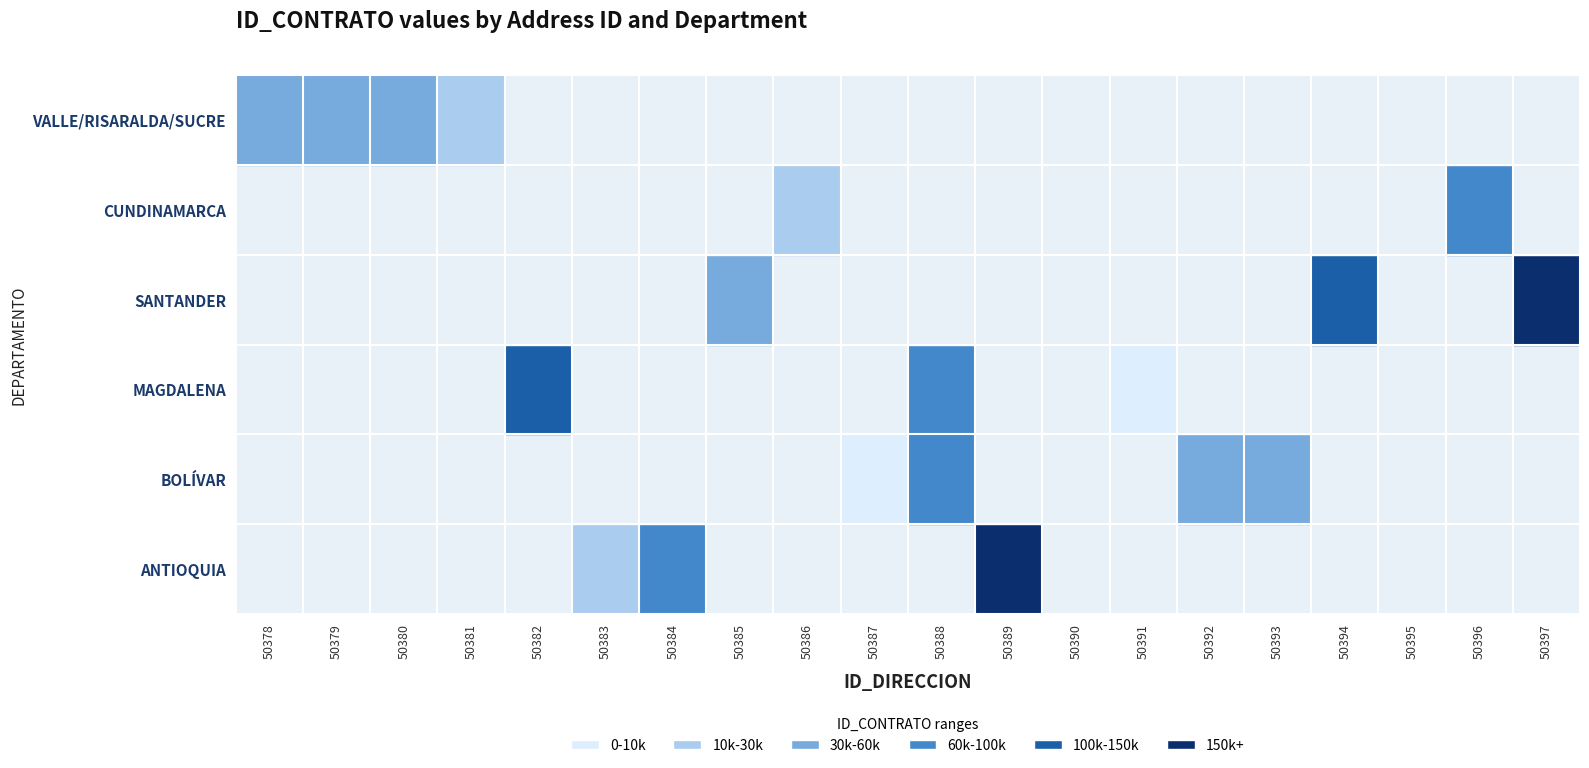

Rank the series at 50384 from highest to lowest value.

ANTIOQUIA, BOLÍVAR, MAGDALENA, SANTANDER, CUNDINAMARCA, VALLE/RISARALDA/SUCRE